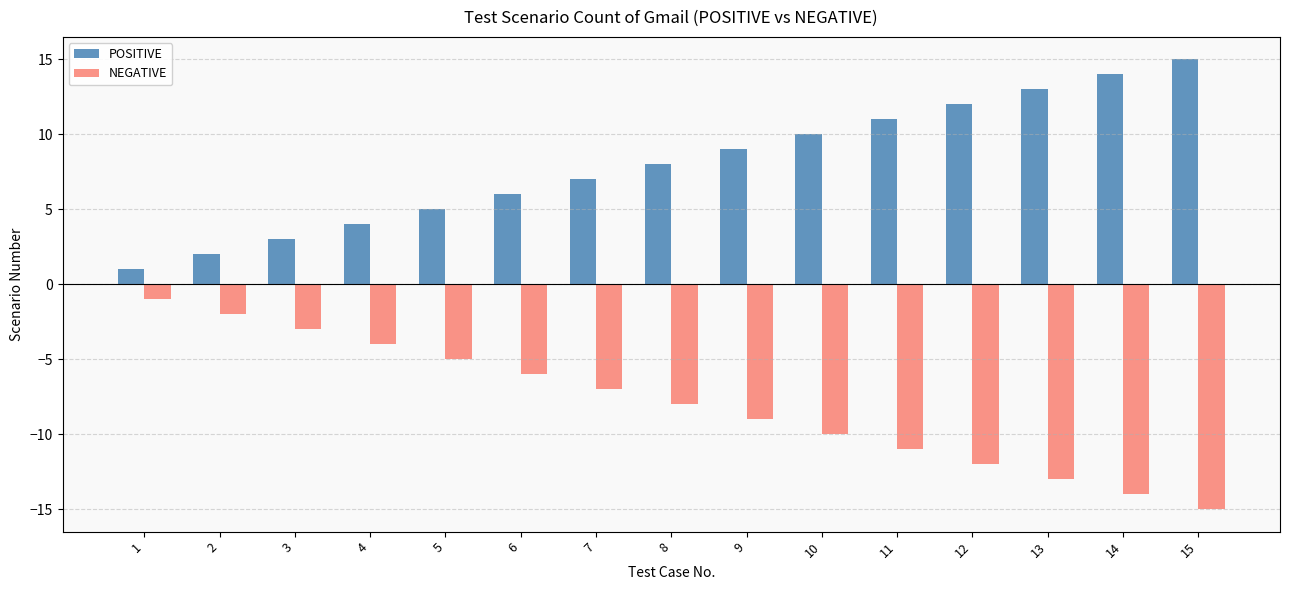

What is the value of the NEGATIVE bar at the 11th from the left?

-11